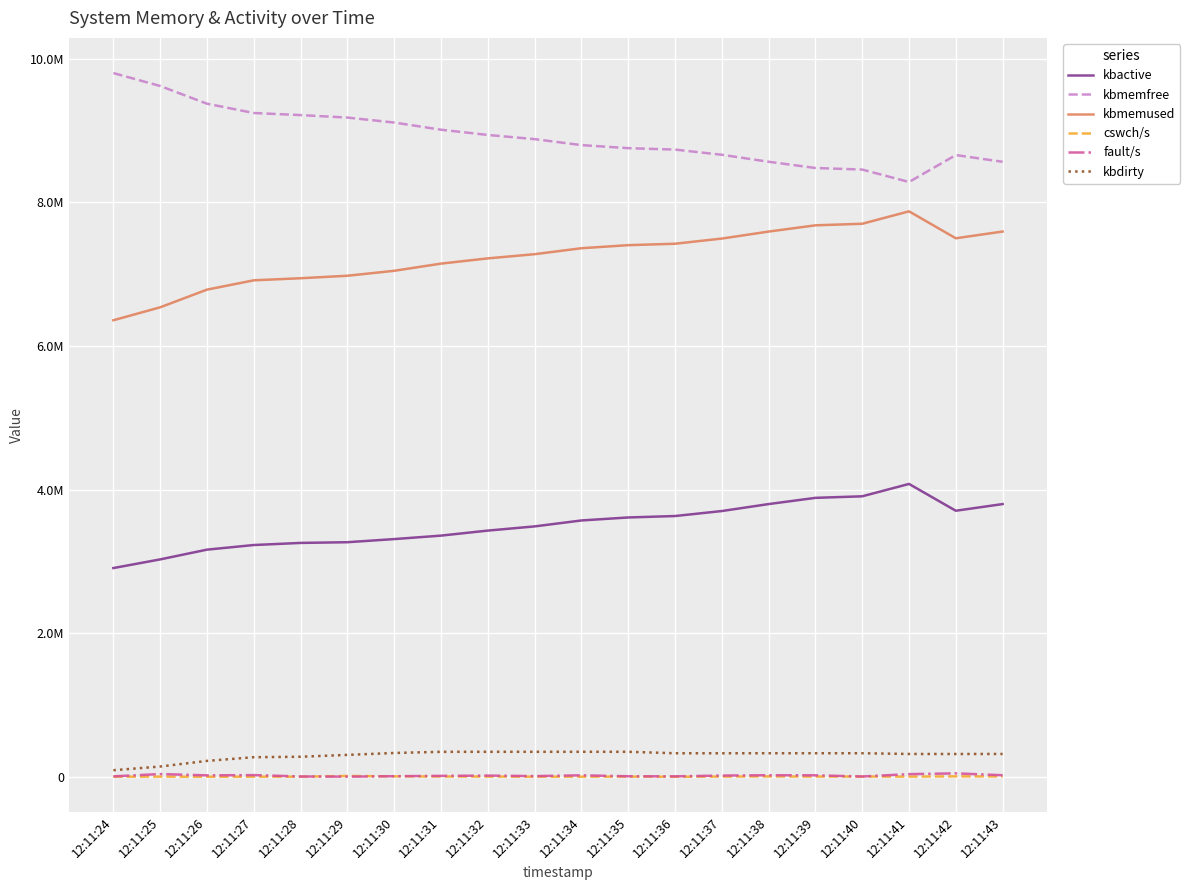

In kbactive, how many points are lower than both neighbors (excluding endpoints)?

1